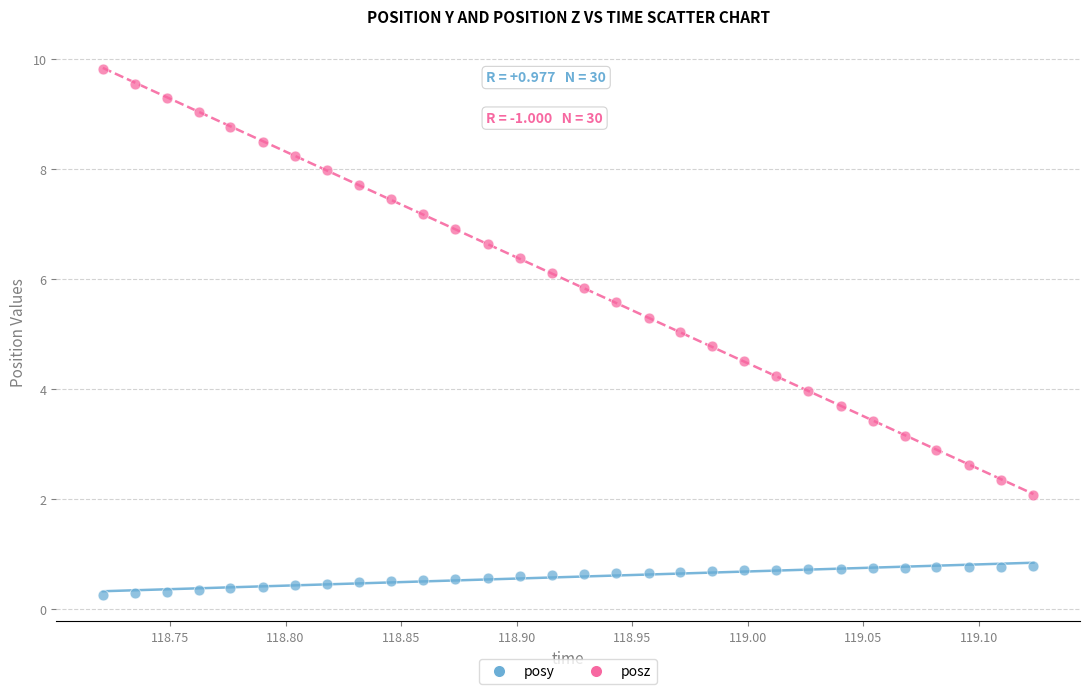

Which series has the widest spread of Y values?

posz